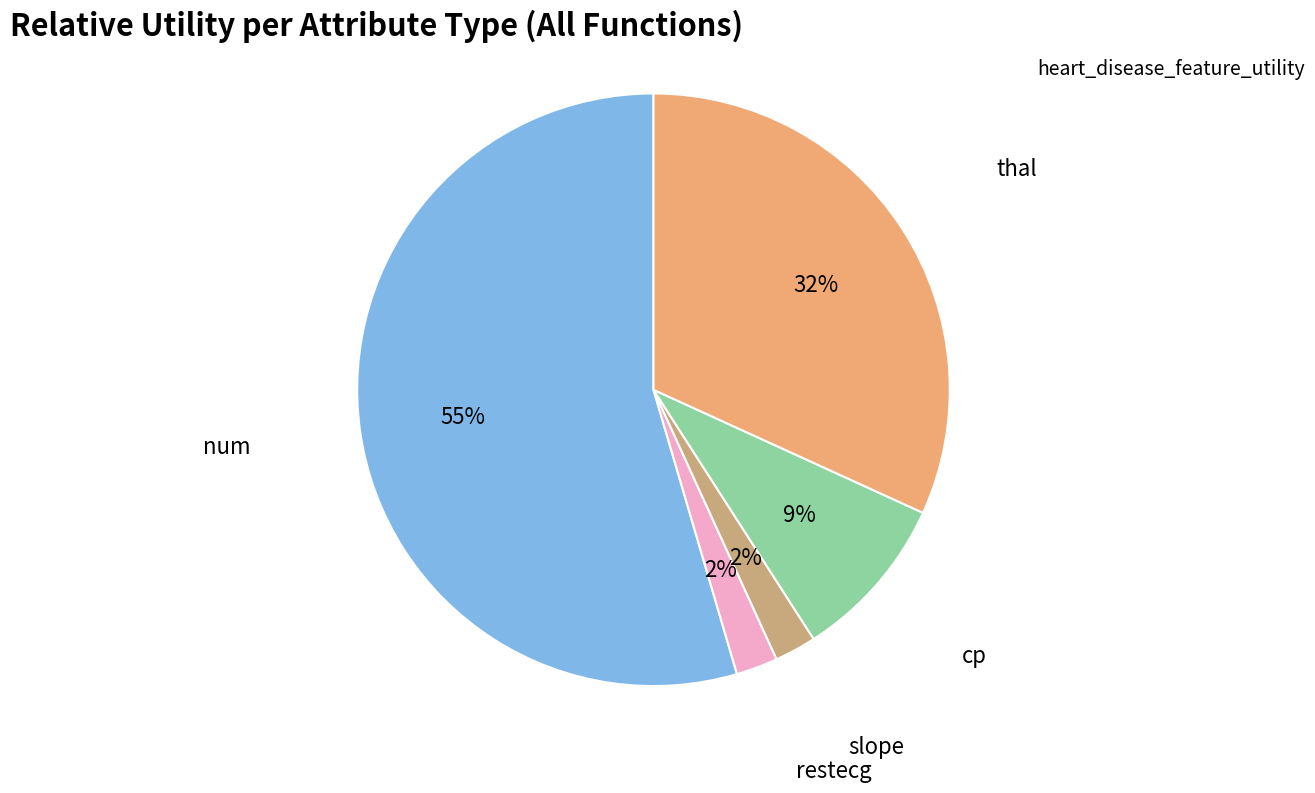

Does any single category account for the majority?

Yes